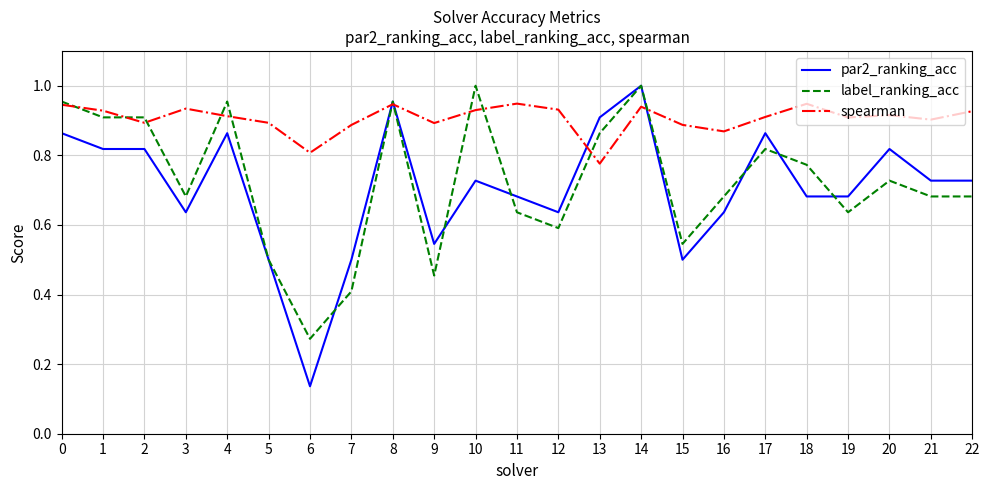

The label_ranking_acc series shows 0.2 at 5. True or false?

False